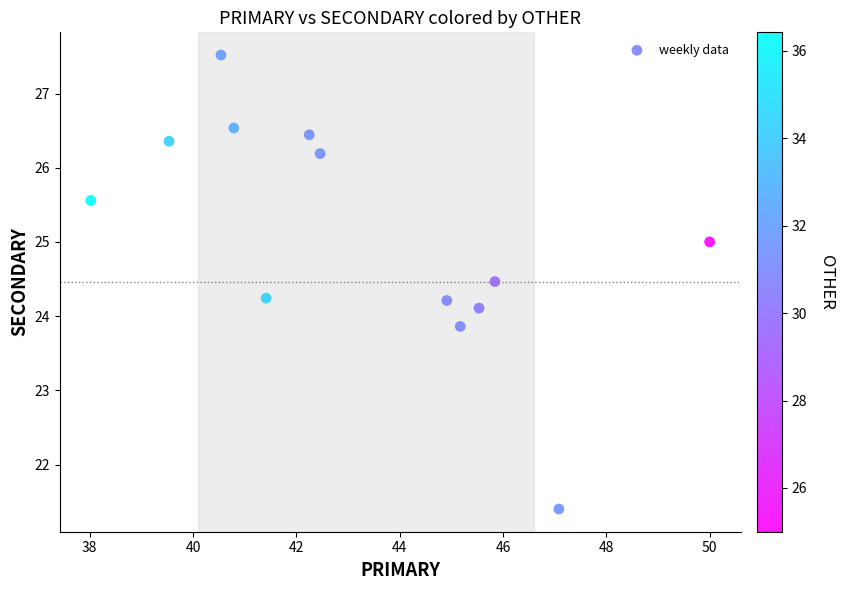

What is the range of Y values (max minus min)?

6.1